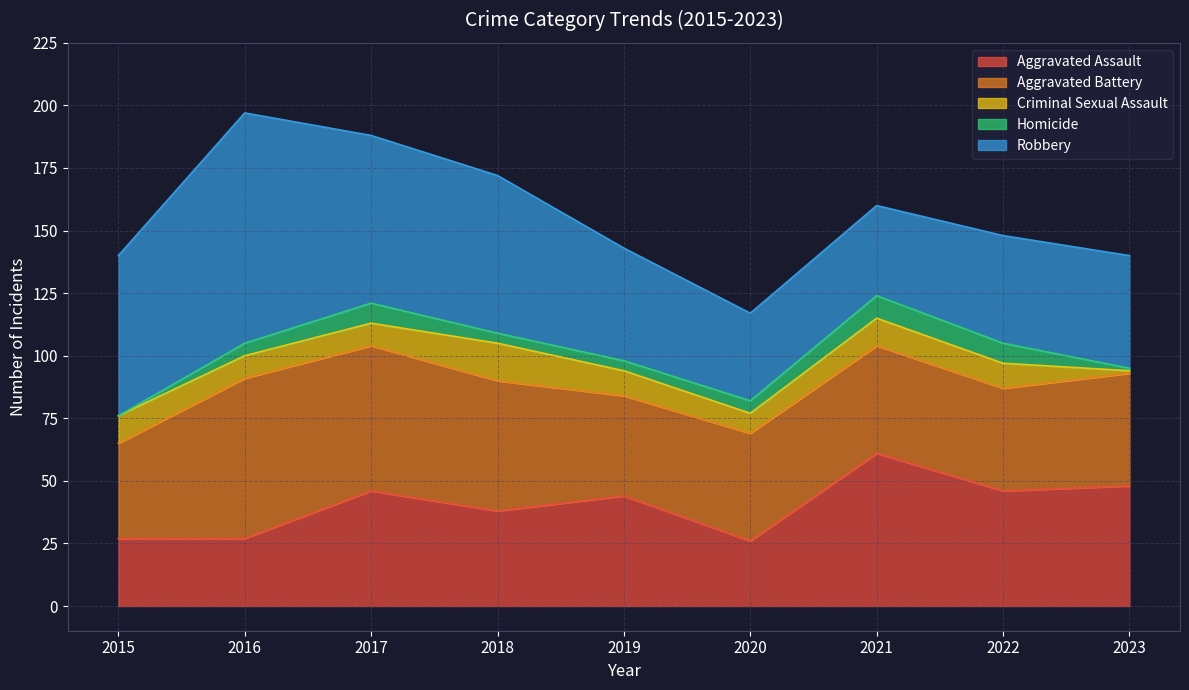

How many lines are shown in the chart?

5